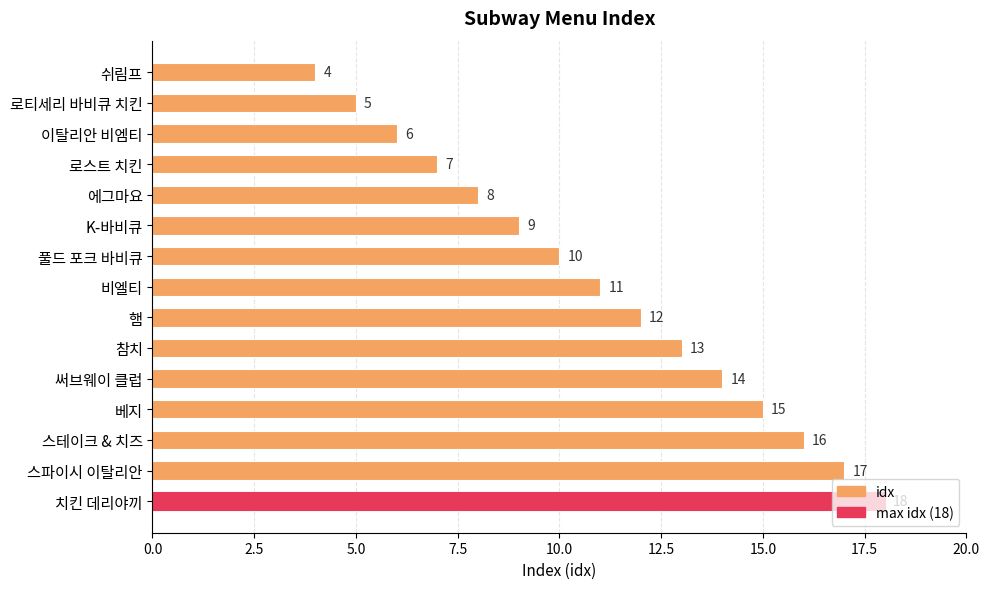

How many data points are less than 11?

7